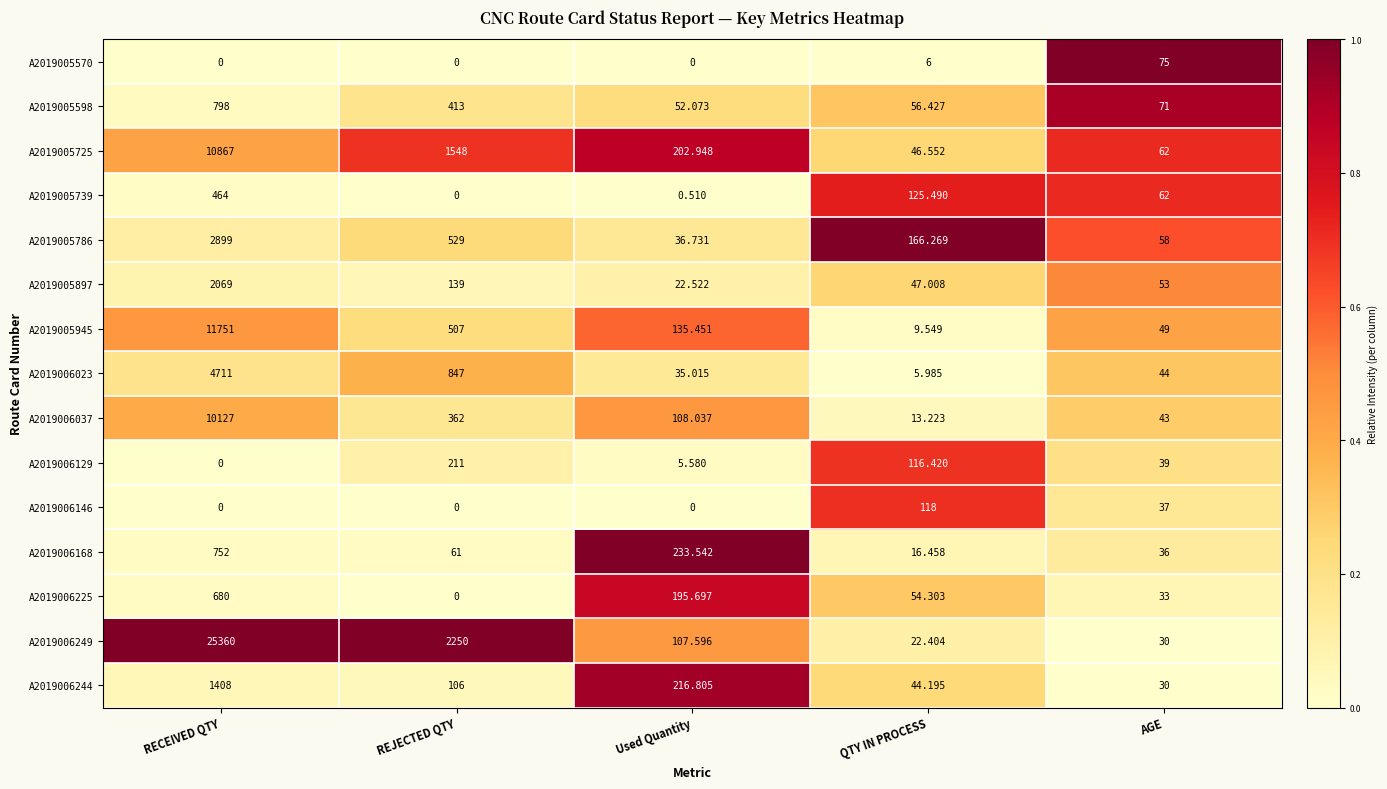

Where is A2019006146 nearest to the value 59?

AGE